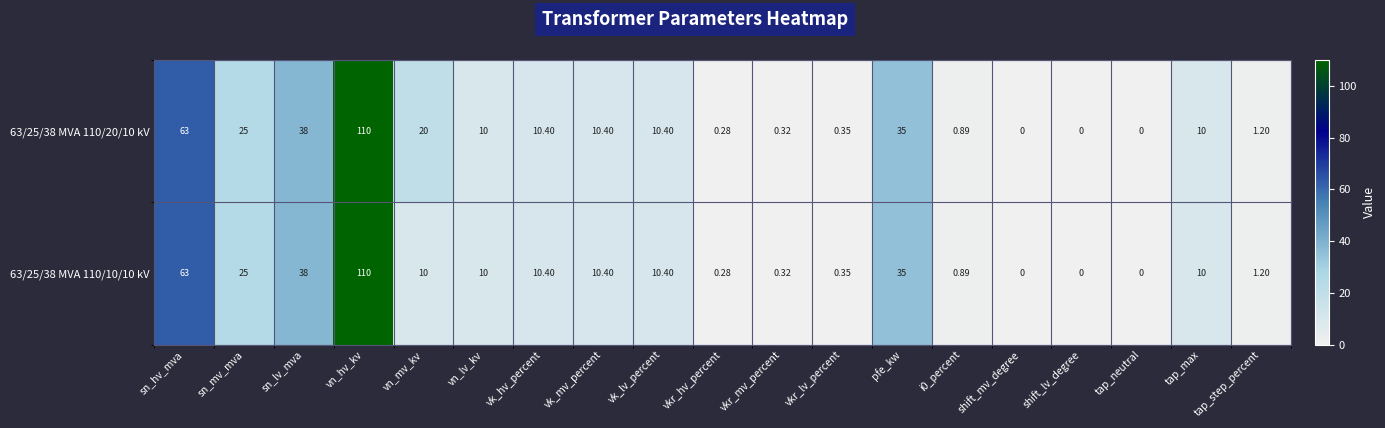

List the series in order of their overall mean, highest first.

63/25/38 MVA 110/20/10 kV, 63/25/38 MVA 110/10/10 kV